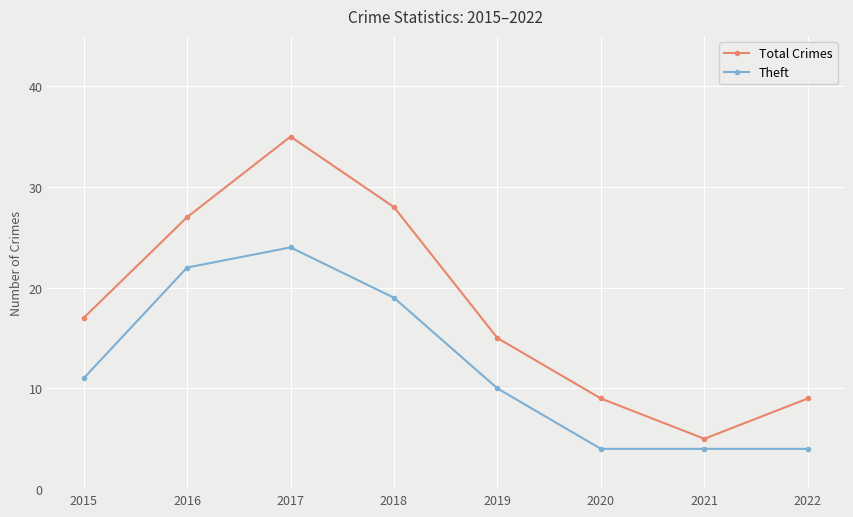

At which category is the sum across all series the highest?

2017